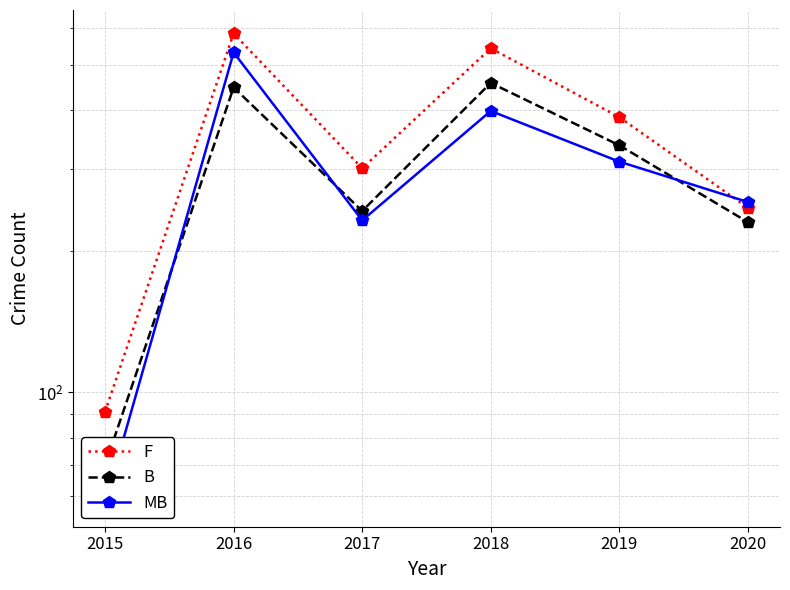

What is the difference between the second highest and second lowest values in the MB series?

166